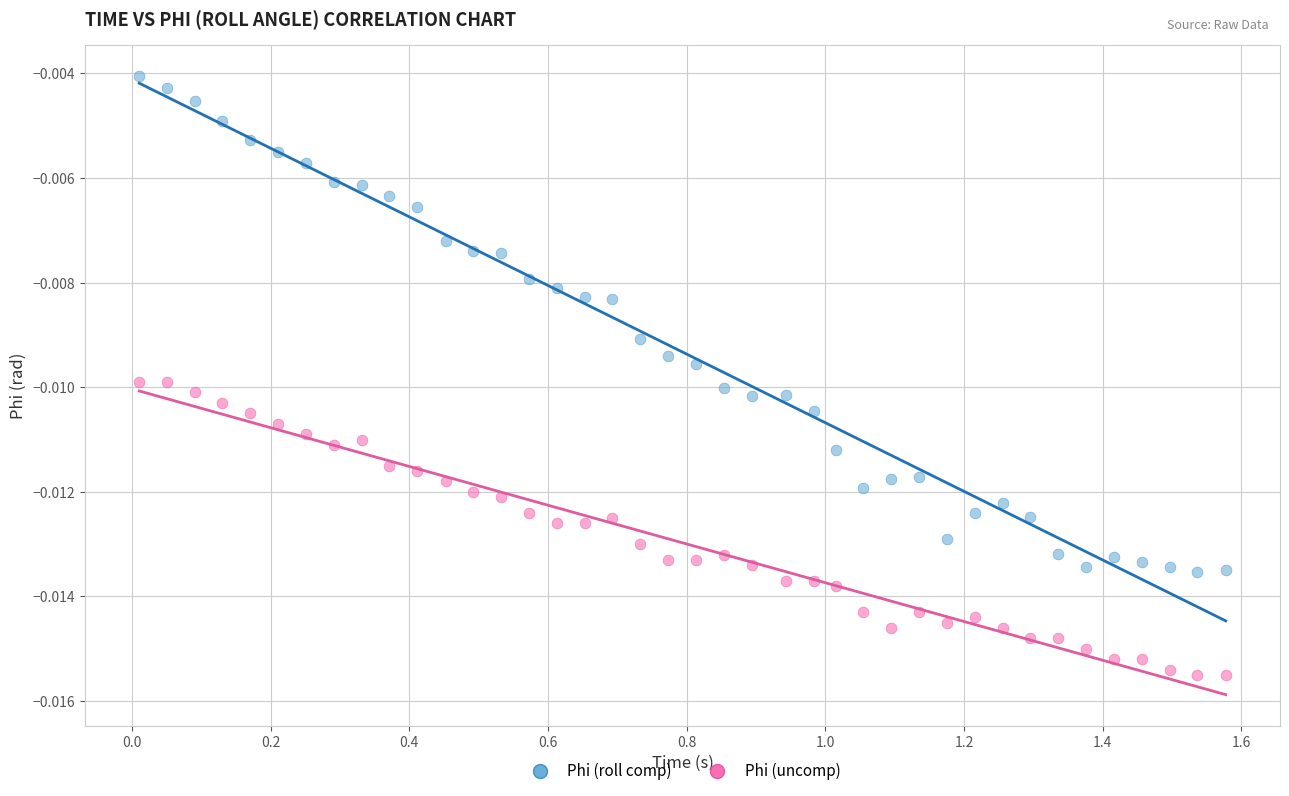

Which series contains the lowest Y value?

Phi (uncomp)